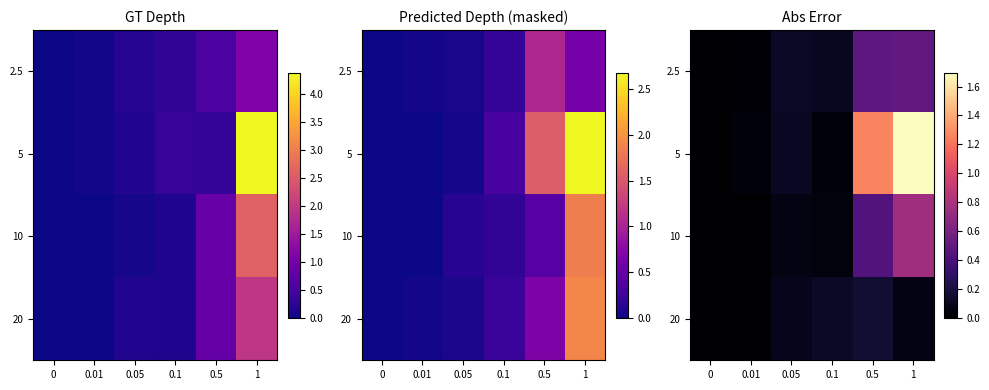

Which has a higher value, 0.05 or 0.1?

0.05